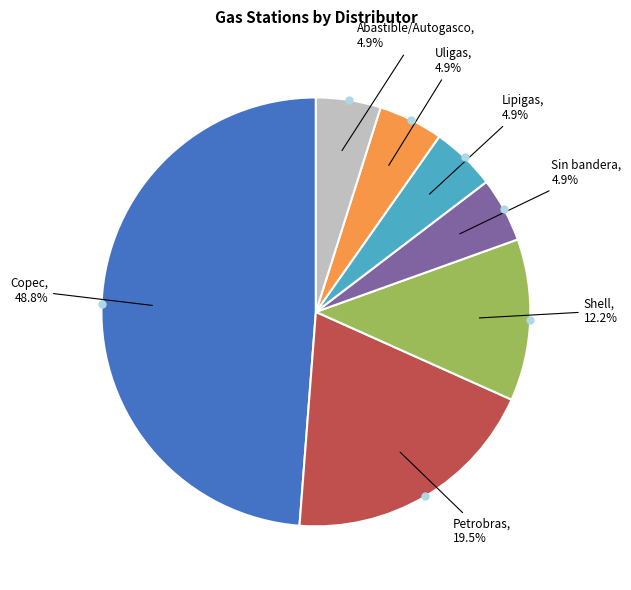

Is there a majority slice in this chart?

No